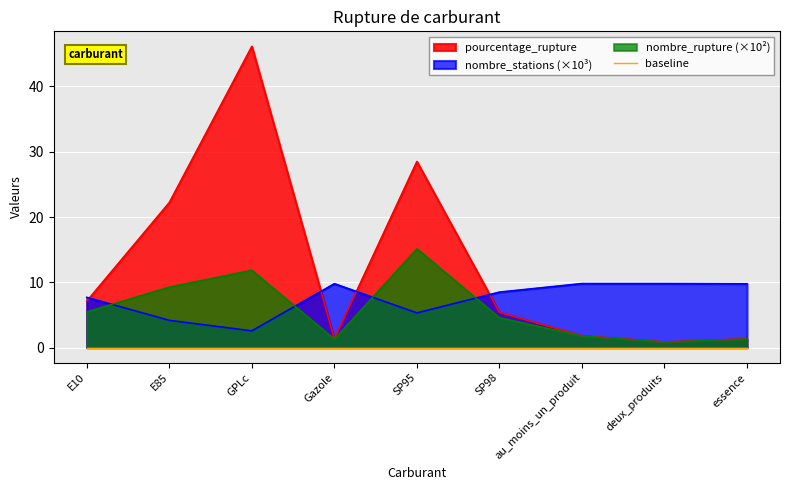

At which label is nombre_stations closest to 6?

SP95